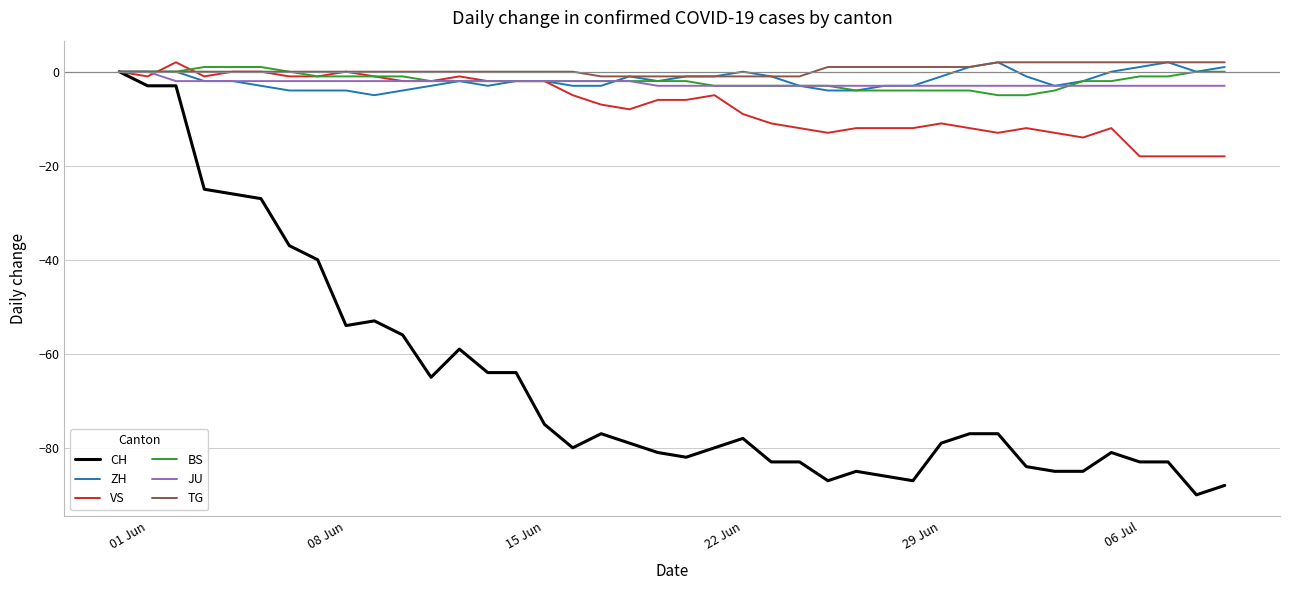

What is the smallest value displayed?

-90